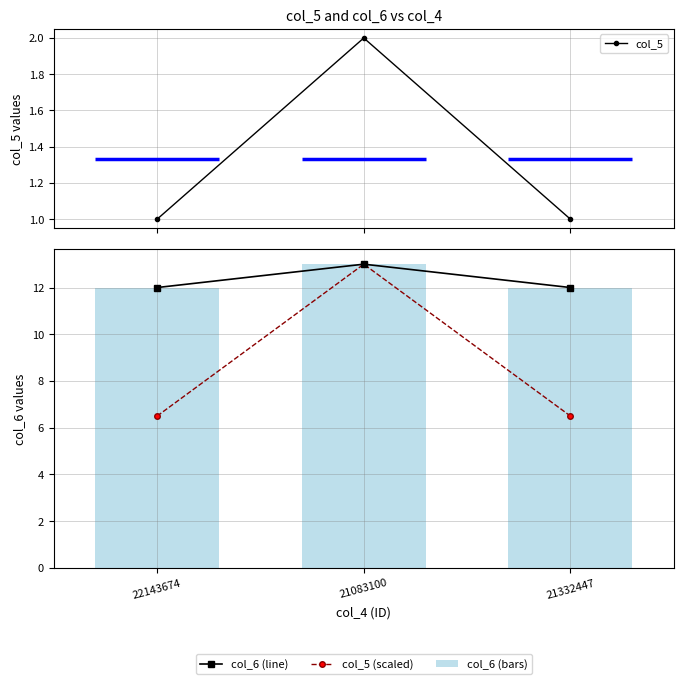

What is the difference between the highest and lowest values at 22143674?

11.0